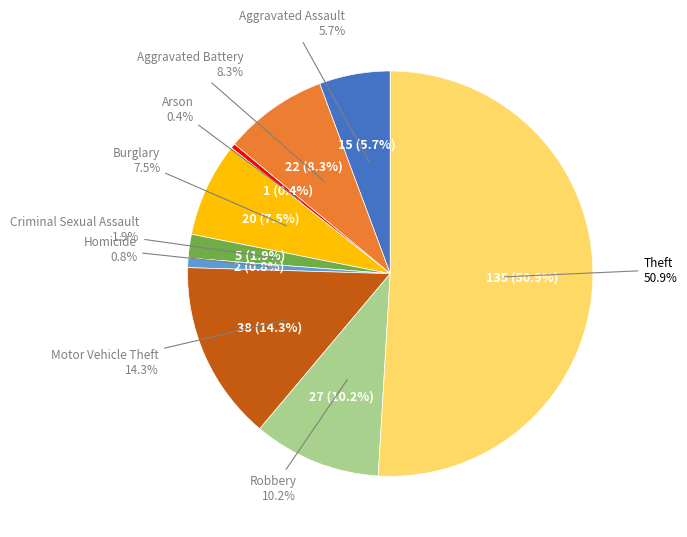

What is the smallest slice in the pie chart?

Arson